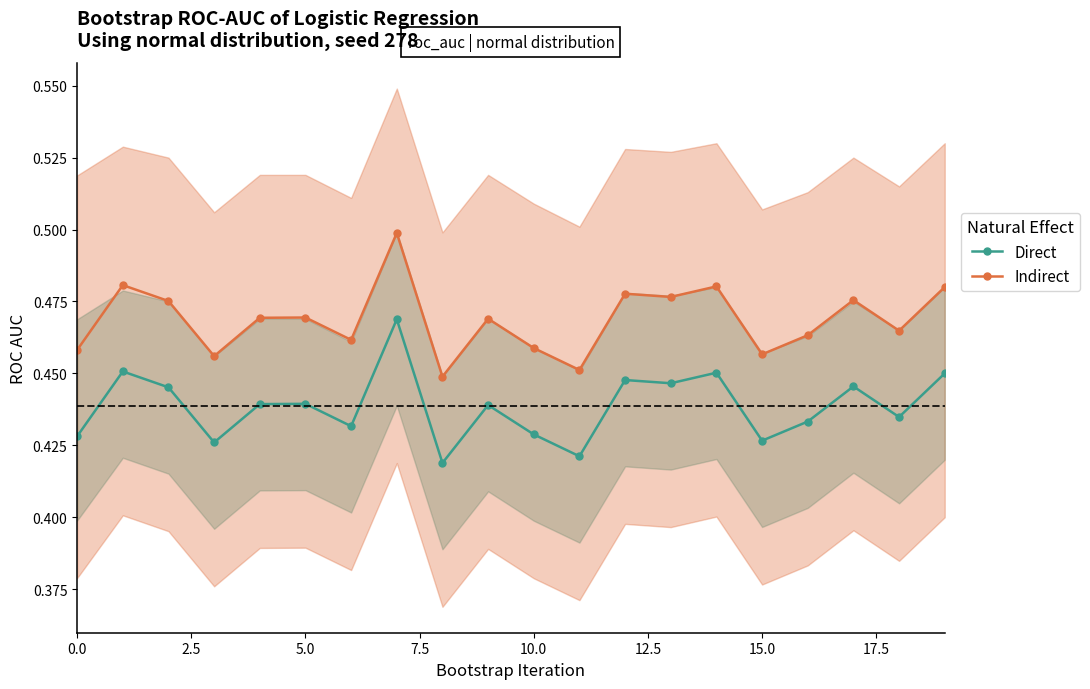

Count the Direct values in the range 0 to 1.

20